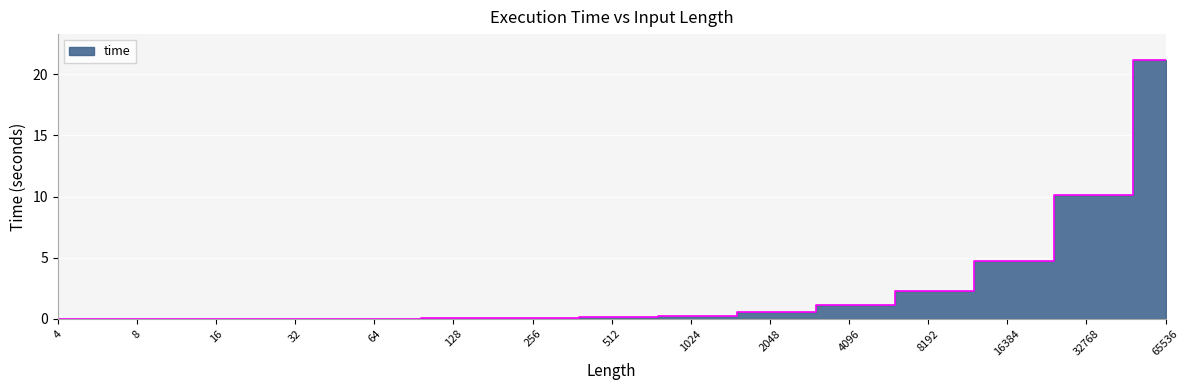

Reading left to right, list all the values displayed in this chart.

4=0.0	8=0.0	16=0.0	32=0.0	64=0.0	128=0.0	256=0.1	512=0.1	1024=0.2	2048=0.5	4096=1.1	8192=2.3	16384=4.8	32768=10.1	65536=21.2